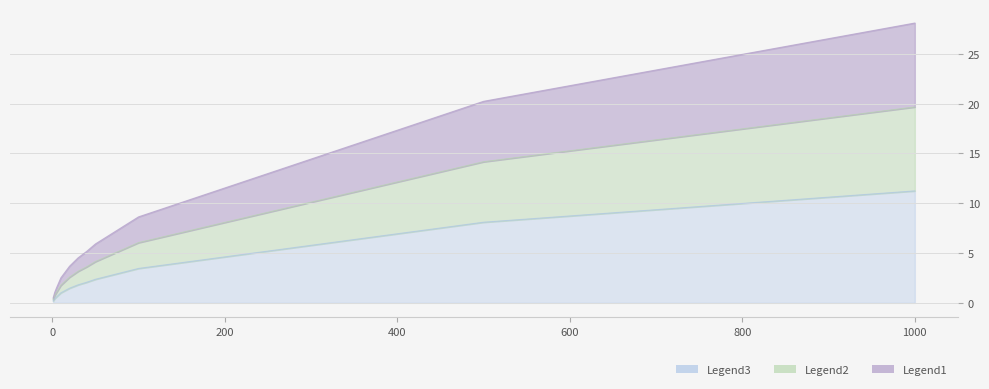

The value at 50.0 is 6.9. True or false?

False